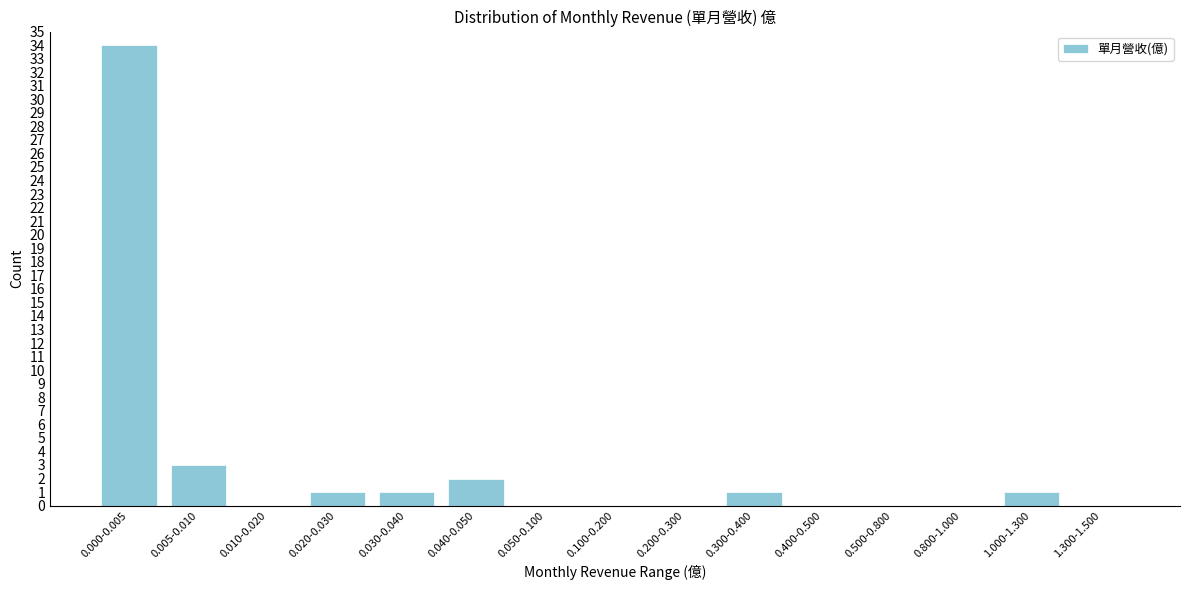

Reading right to left, transcribe all the data shown in this chart.

1.300-1.500=0	1.000-1.300=1	0.800-1.000=0	0.500-0.800=0	0.400-0.500=0	0.300-0.400=1	0.200-0.300=0	0.100-0.200=0	0.050-0.100=0	0.040-0.050=2	0.030-0.040=1	0.020-0.030=1	0.010-0.020=0	0.005-0.010=3	0.000-0.005=34